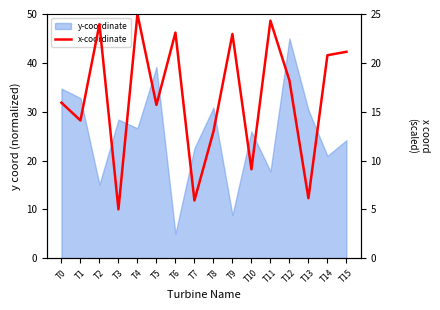

Between T0 and T8, which is larger?

T0